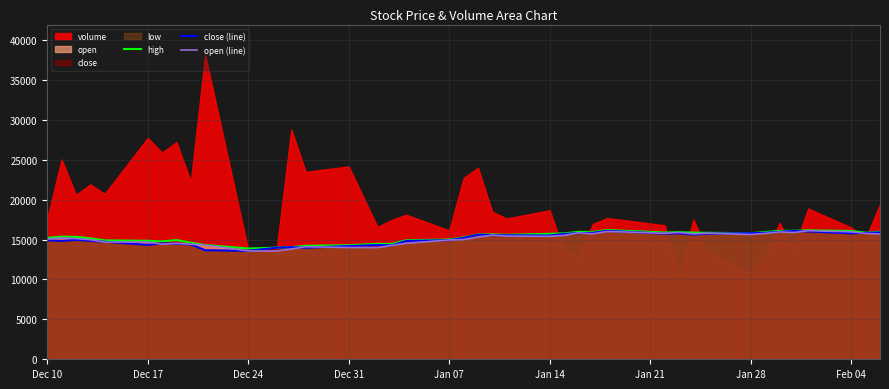

What is the highest value of the high series?

16200.0